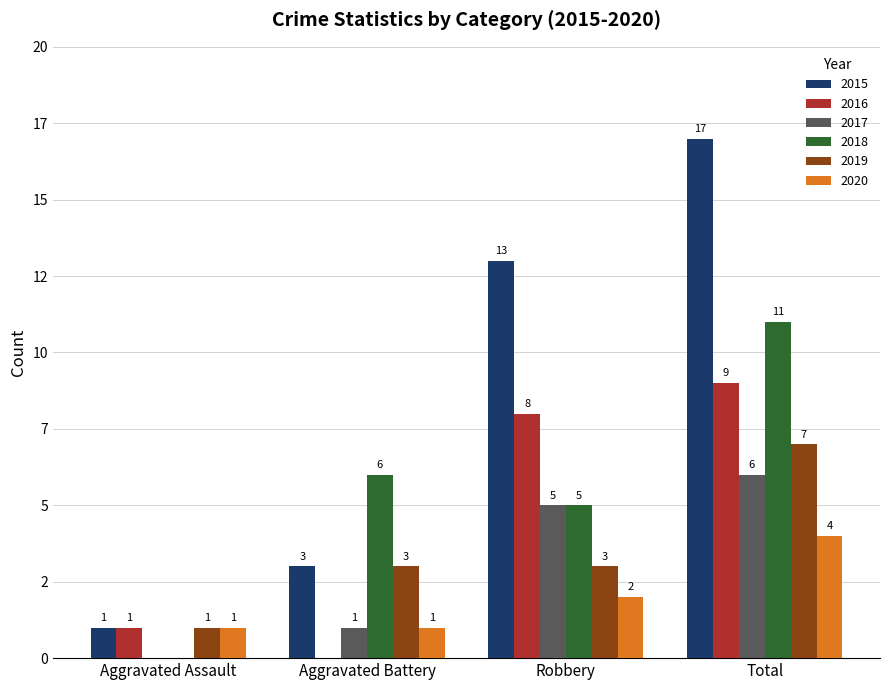

Reading left to right, list all the values displayed in this chart.

2015: 1	3	13	17
2016: 1	0	8	9
2017: 0	1	5	6
2018: 0	6	5	11
2019: 1	3	3	7
2020: 1	1	2	4